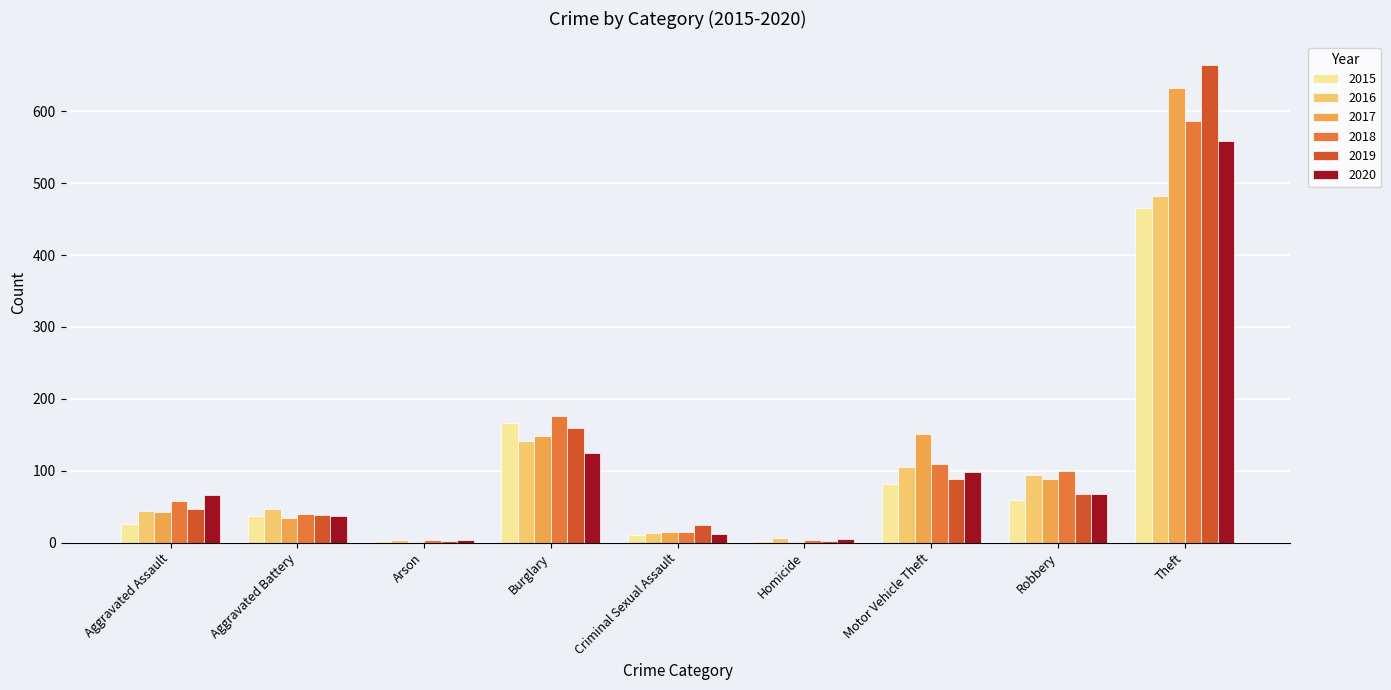

What is the spread (max minus min) of values at Arson?

3